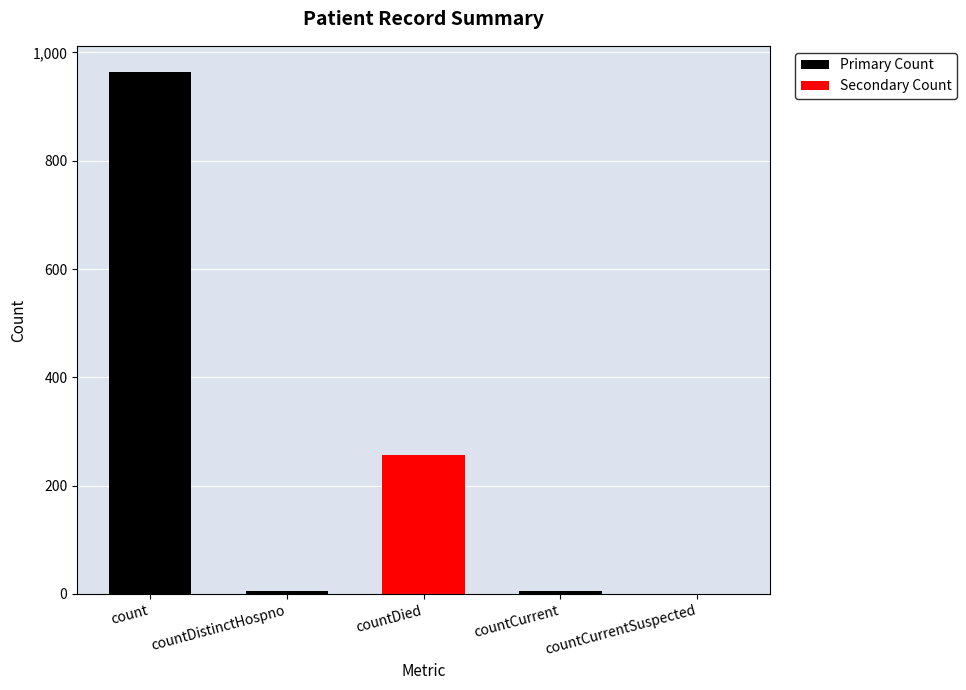

Rank the series by their maximum value, from highest to lowest.

Primary Count, Secondary Count